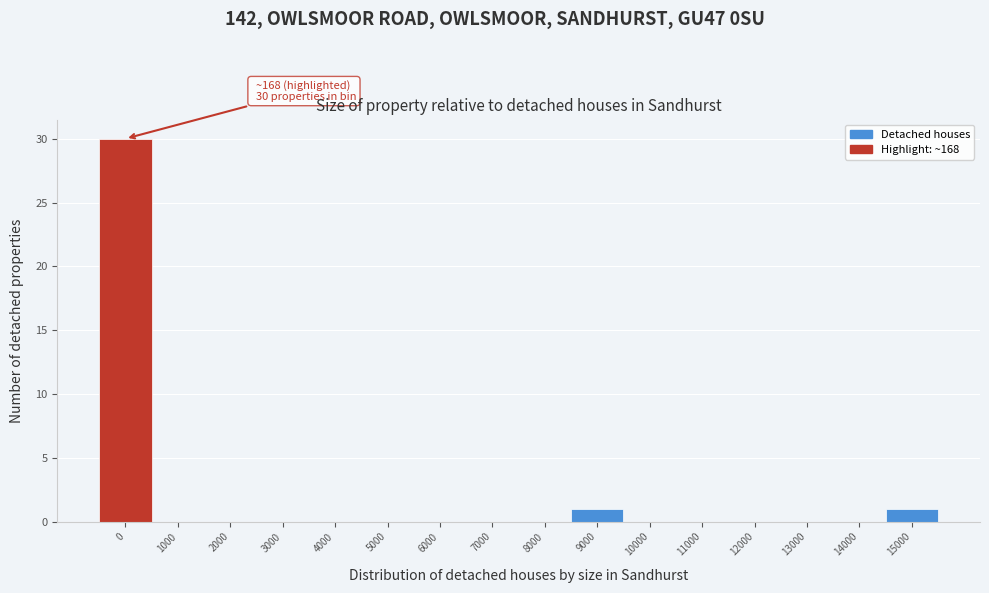

Reading right to left, list all the values displayed in this chart.

15000=1	14000=0	13000=0	12000=0	11000=0	10000=0	9000=1	8000=0	7000=0	6000=0	5000=0	4000=0	3000=0	2000=0	1000=0	0=30